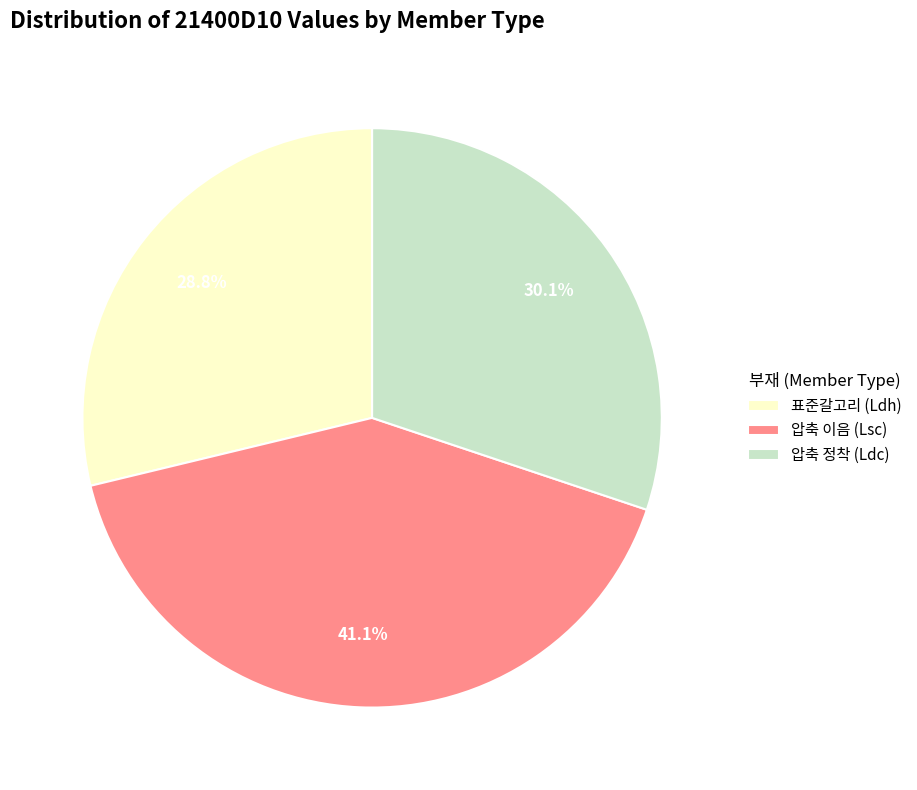

To the nearest percent, what is the difference between the 압축 이음 (Lsc) and 표준갈고리 (Ldh) slice percentages?

12%